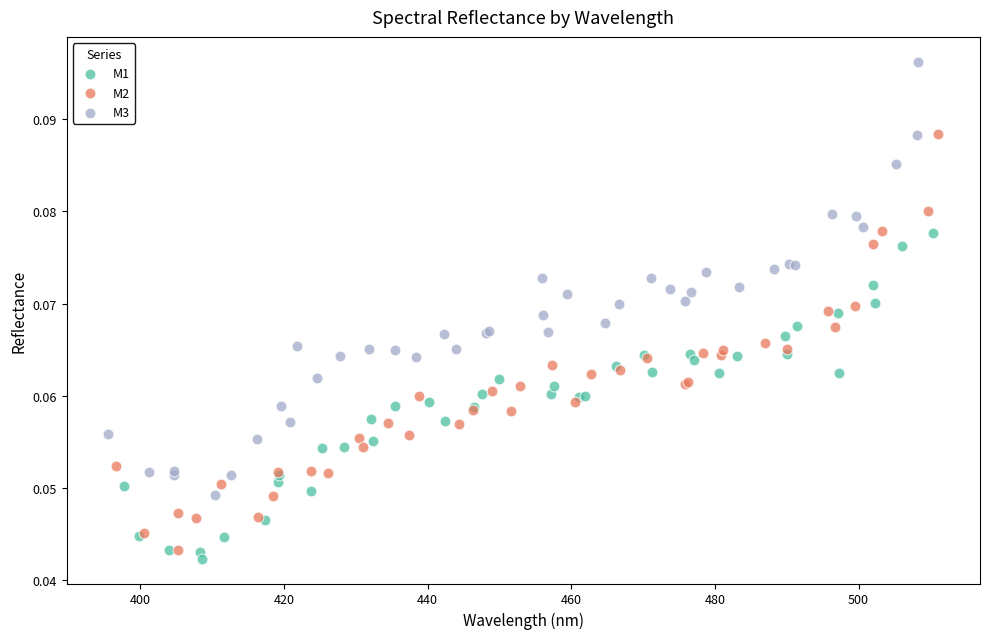

What are all the series names shown in the legend?

M1, M2, M3